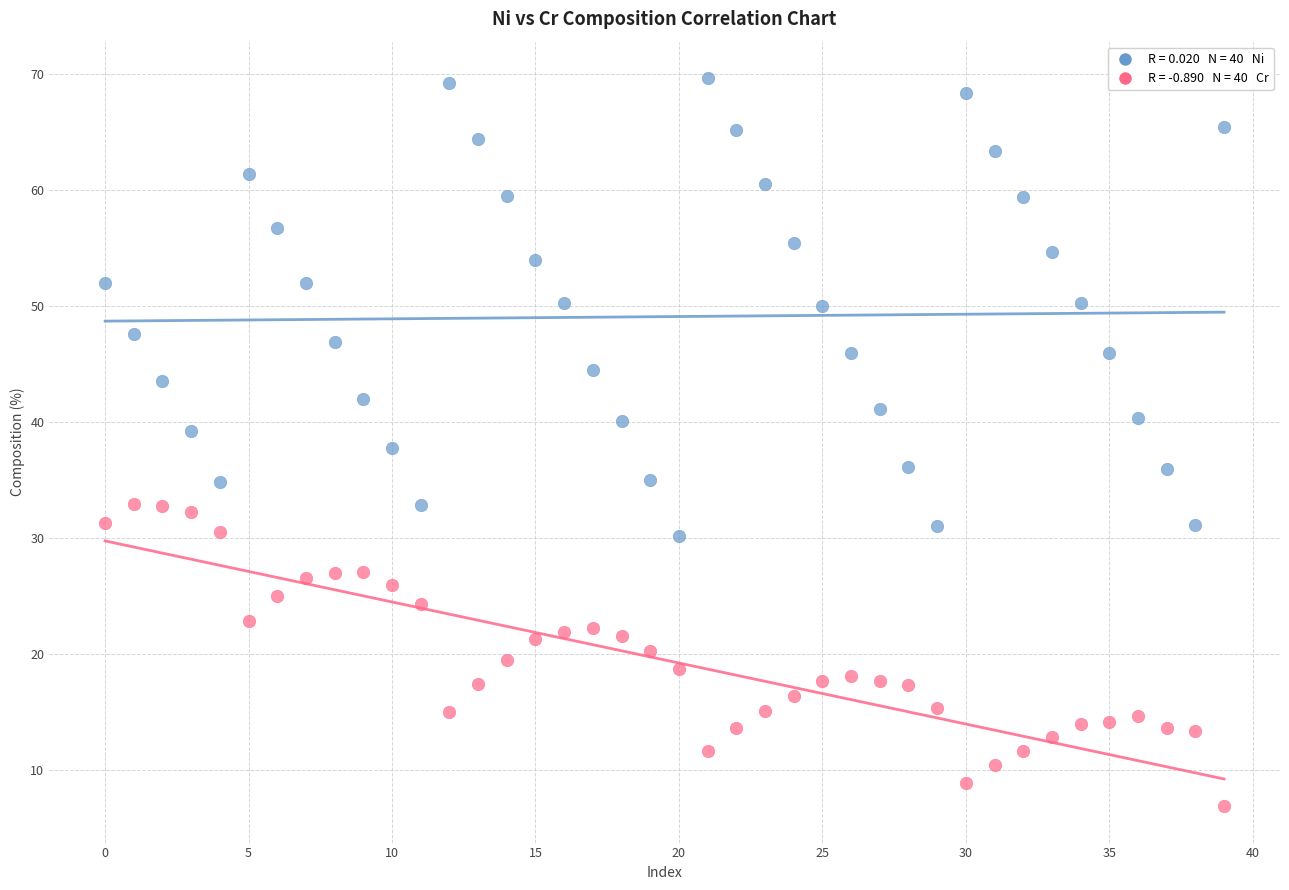

Across all data points, what is the range of Y values (max minus min)?

62.8